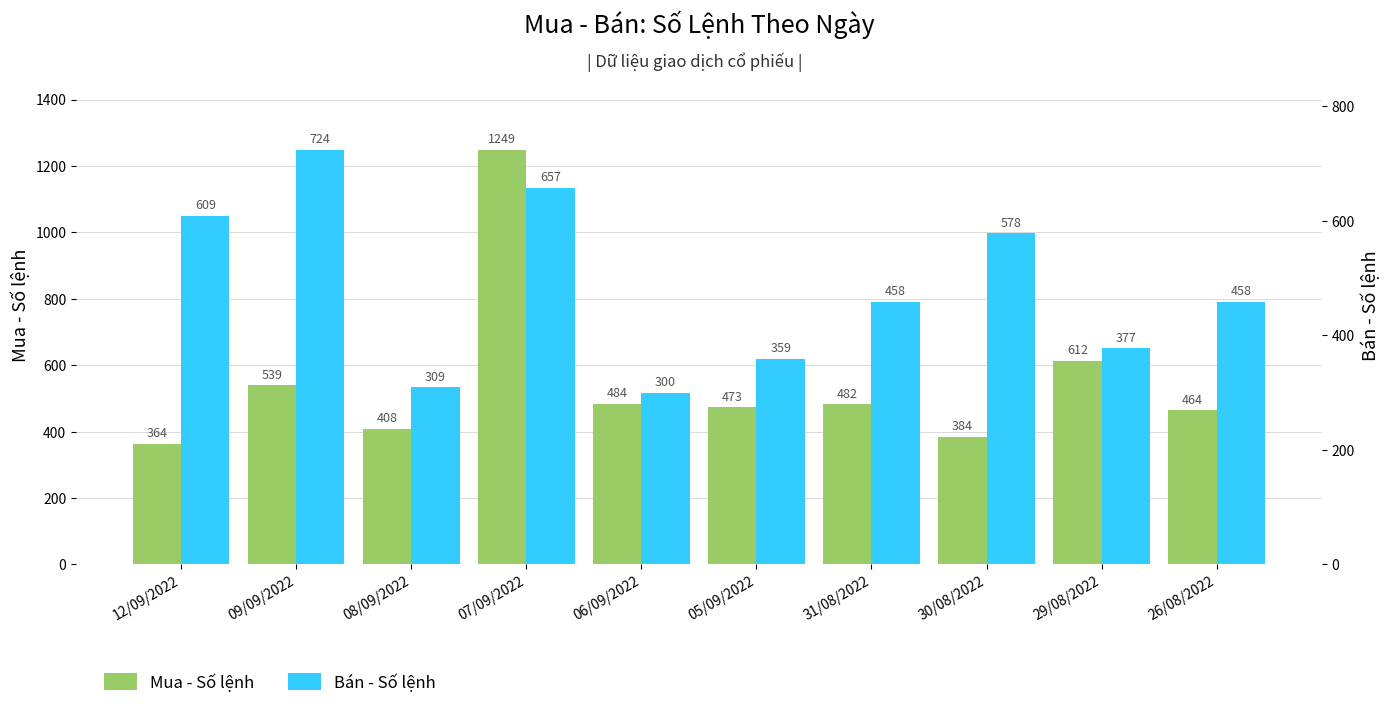

What is the difference between the Mua - Số lệnh values at 07/09/2022 and 31/08/2022?

767